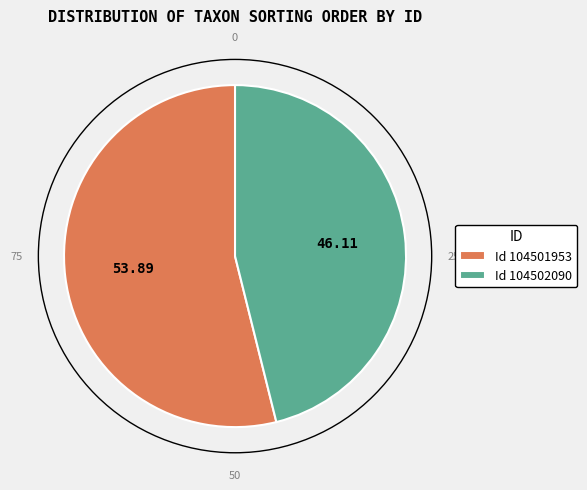

What is the ratio of the value at Id 104502090 to the value at Id 104501953?

0.9